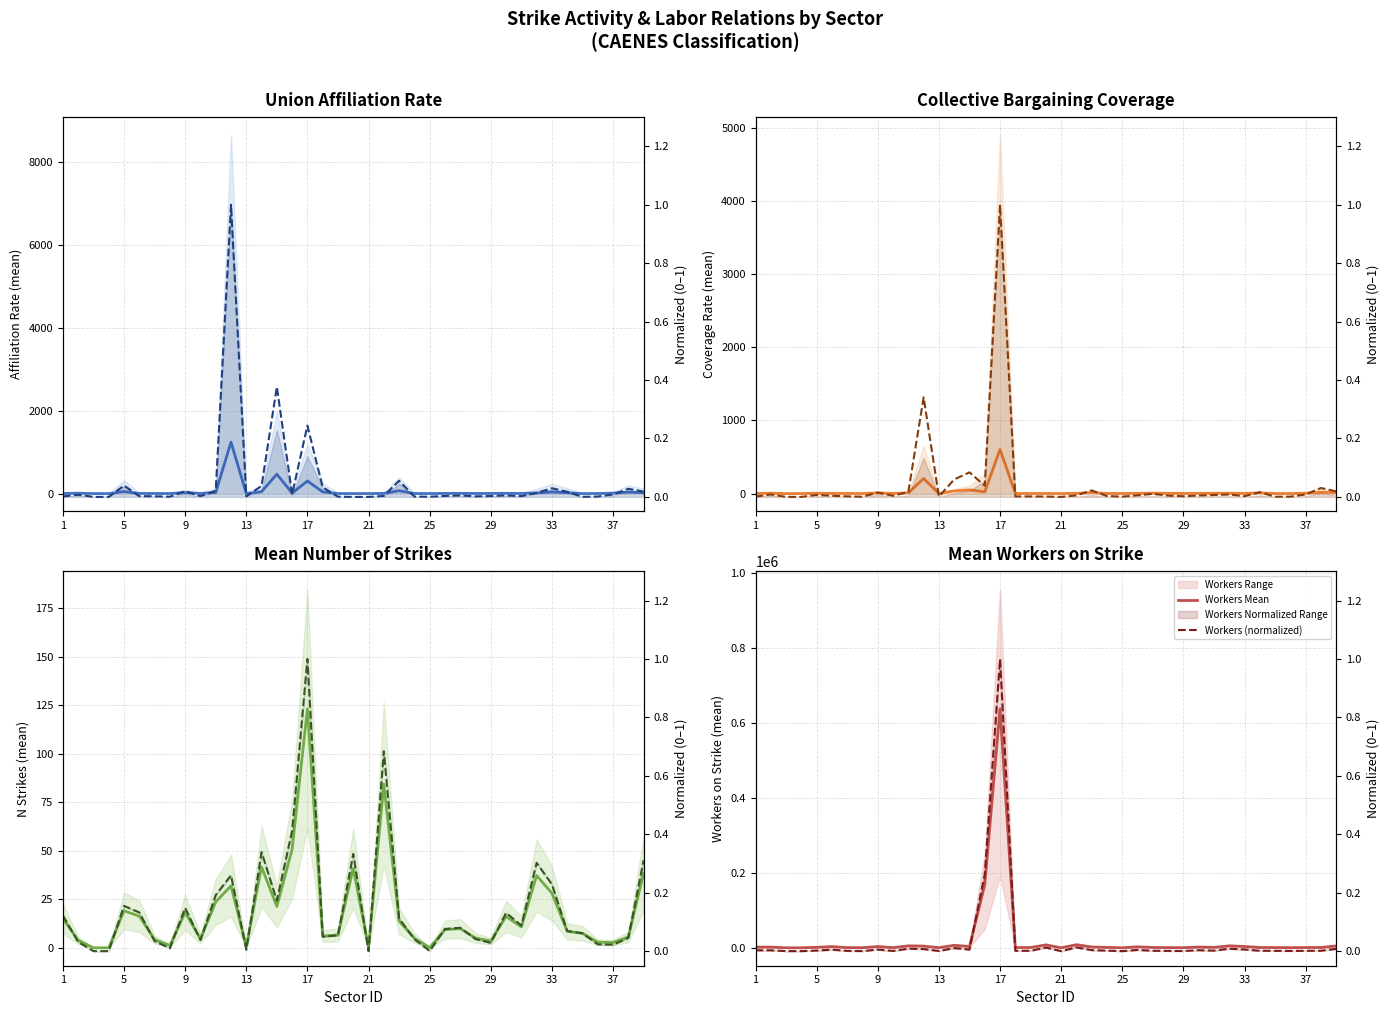

Reading left to right, list all the values displayed in this chart.

tasa_afiliacion_mean: 1=1.9	2=9.1	3=0.0	4=0.0	5=48.1	6=3.1	7=2.6	8=0.8	9=23.8	10=3.4	11=26.2	12=1239.2	13=2.1	14=46.6	15=466.8	16=11.3	17=302.4	18=41.0	19=0.8	20=0.0	21=0.0	22=3.9	23=68.3	24=1.4	25=0.7	26=4.1	27=6.1	28=2.3	29=3.6	30=6.3	31=3.1	32=16.8	33=36.6	34=21.8	35=0.3	36=1.6	37=10.2	38=34.2	39=22.3
tasa_afiliacion_max: 1=0.0	2=0.0	3=0.0	4=0.0	5=0.0	6=0.0	7=0.0	8=0.0	9=0.0	10=0.0	11=0.0	12=1.0	13=0.0	14=0.0	15=0.4	16=0.0	17=0.2	18=0.0	19=0.0	20=0.0	21=0.0	22=0.0	23=0.1	24=0.0	25=0.0	26=0.0	27=0.0	28=0.0	29=0.0	30=0.0	31=0.0	32=0.0	33=0.0	34=0.0	35=0.0	36=0.0	37=0.0	38=0.0	39=0.0
por_cobertura_mean: 1=0.6	2=5.0	3=0.0	4=0.0	5=4.1	6=2.3	7=1.1	8=0.4	9=8.9	10=2.3	11=10.3	12=205.8	13=0.7	14=36.0	15=50.7	16=23.0	17=603.6	18=1.0	19=0.9	20=0.7	21=0.0	22=3.1	23=13.4	24=1.7	25=0.5	26=3.2	27=6.3	28=2.6	29=1.3	30=2.9	31=3.8	32=4.9	33=1.5	34=9.7	35=0.4	36=0.5	37=5.0	38=18.4	39=11.4
n_huelgas_mean: 1=15.0	2=3.9	3=0.0	4=0.0	5=19.1	6=16.3	7=4.2	8=1.2	9=18.2	10=4.6	11=23.6	12=31.9	13=0.6	14=41.7	15=21.3	16=50.7	17=123.1	18=6.1	19=6.6	20=41.0	21=0.0	22=84.3	23=13.8	24=5.0	25=0.1	26=9.4	27=9.9	28=5.1	29=3.5	30=16.1	31=10.8	32=37.2	33=28.1	34=8.5	35=7.5	36=2.9	37=2.7	38=5.6	39=38.3
n_trab_huelga_tot_mean: 1=1819.2	2=1785.0	3=0.0	4=0.0	5=1236.7	6=3183.1	7=500.8	8=149.7	9=3379.1	10=395.9	11=5216.5	12=4531.6	13=333.4	14=6657.2	15=3401.8	16=168018.1	17=637037.7	18=616.3	19=793.8	20=7700.1	21=0.0	22=8084.3	23=2161.0	24=1076.3	25=19.9	26=2597.1	27=792.8	28=462.4	29=242.6	30=2023.6	31=1074.4	32=5199.9	33=3559.3	34=790.7	35=648.6	36=390.6	37=685.1	38=782.0	39=4990.7